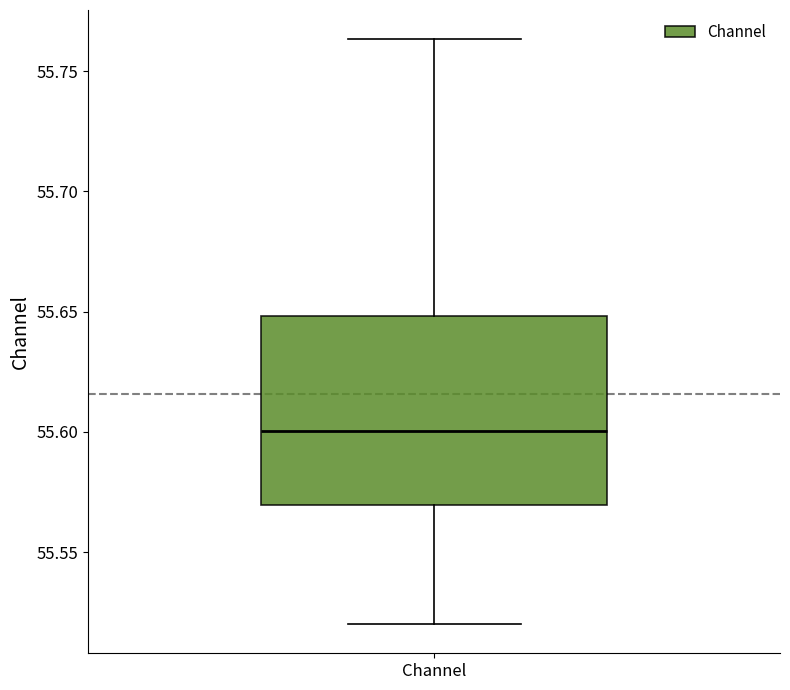

Where does the median line of the box for Channel sit on the y-axis? The values are not printed on the chart, so give them approximately, as read against the axis.

55.600